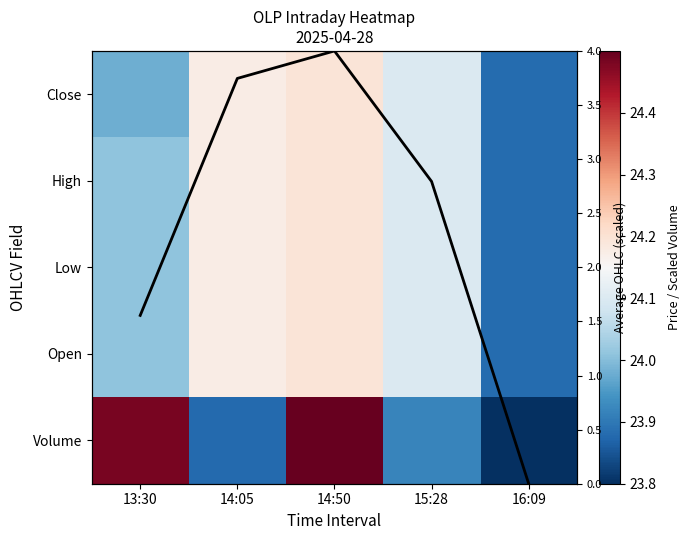

What is the smallest value displayed?

23.8